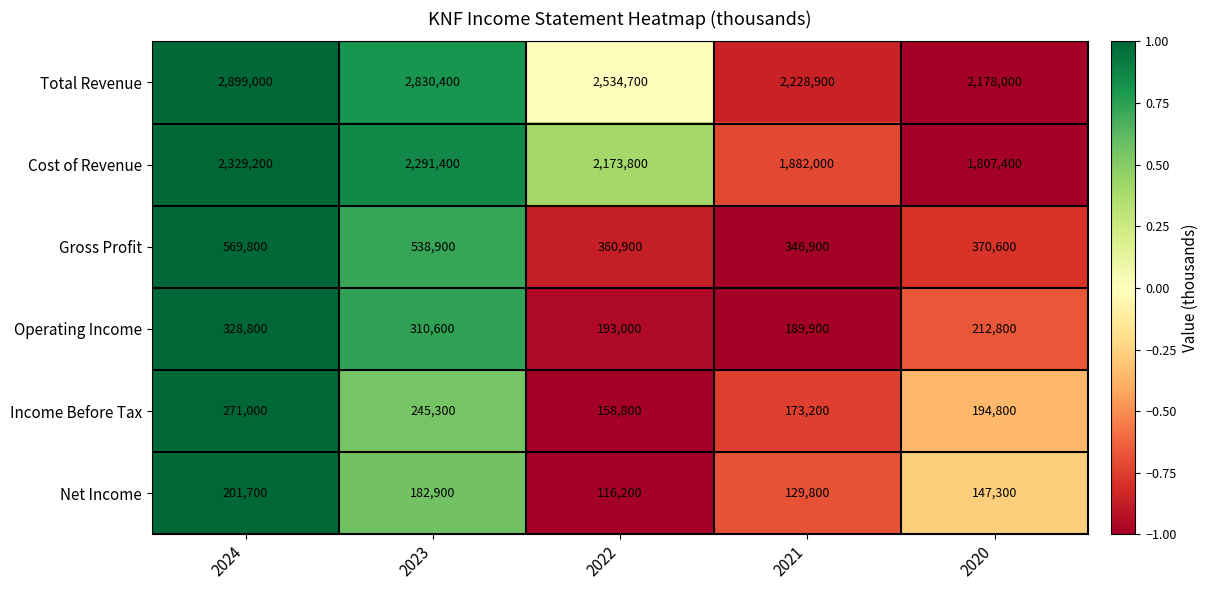

The Operating Income series shows 77671 at 2020. True or false?

False